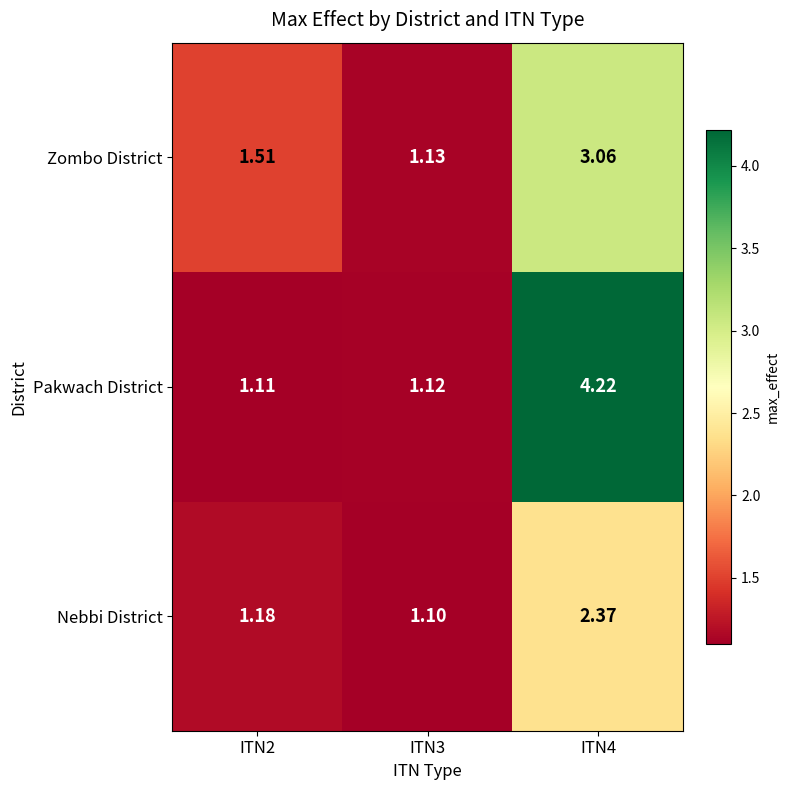

What is the maximum value shown in the chart?

4.2